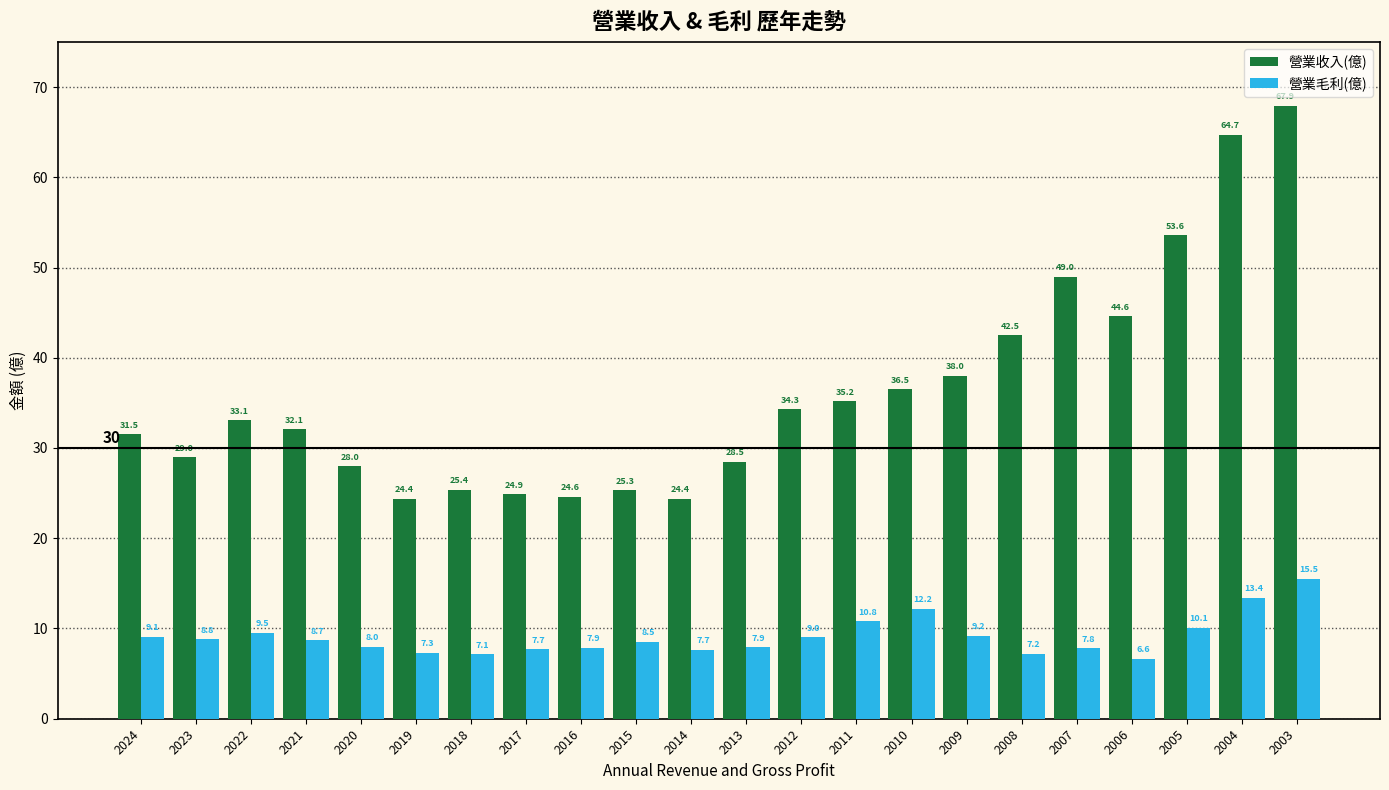

The 營業毛利(億) series shows 14.2 at 2024. True or false?

False